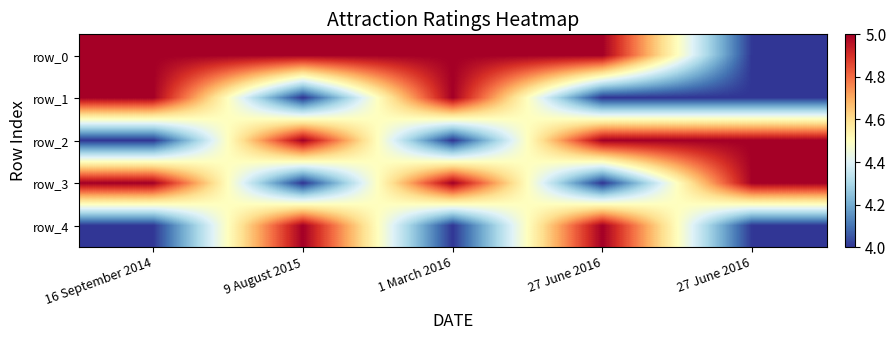

The row_3 series shows 5 at 27 June 2016. True or false?

True